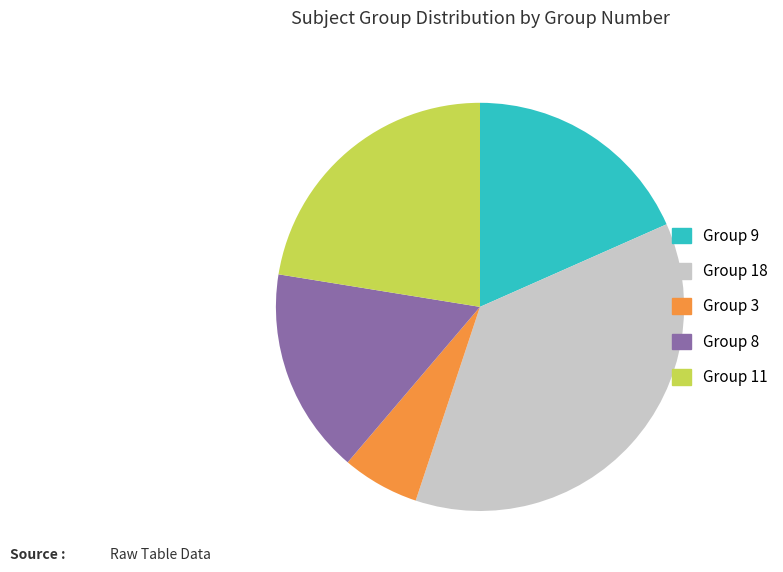

How many segments does this pie chart have?

5